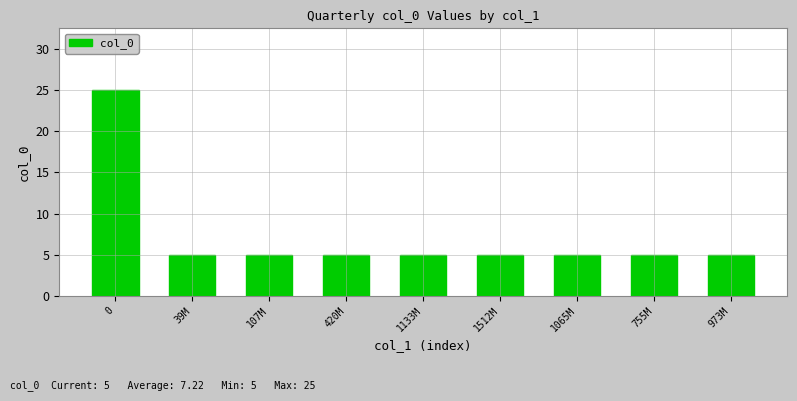

What is the ratio of the value at 0 to the value at 755M?

5.0